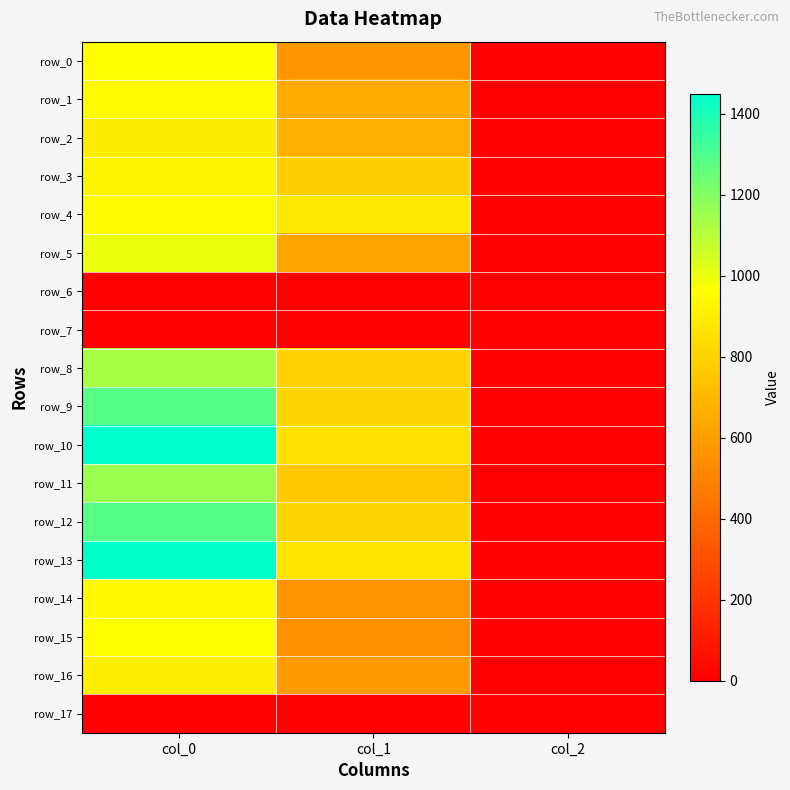

Reading right to left, transcribe all the data shown in this chart.

row_0: 2.0	570.4	966.7
row_1: 2.0	648.0	950.0
row_2: 2.0	671.6	900.0
row_3: 2.0	786.4	926.7
row_4: 2.0	884.2	950.0
row_5: 2.0	627.8	1003.3
row_6: 0.0	0.0	0.0
row_7: 0.0	0.0	0.0
row_8: 2.0	796.5	1130.0
row_9: 2.0	810.0	1286.7
row_10: 2.0	860.6	1450.0
row_11: 2.0	759.4	1153.3
row_12: 2.0	810.0	1286.7
row_13: 2.0	864.0	1446.7
row_14: 2.0	560.2	943.3
row_15: 2.0	550.1	966.7
row_16: 2.0	587.2	903.3
row_17: 0.0	0.0	0.0